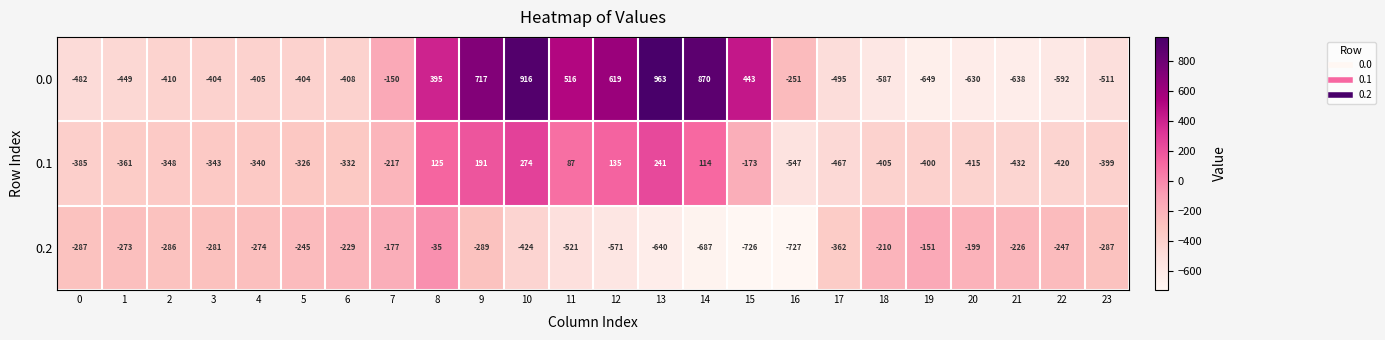

What is the difference between the highest and lowest values at 20?

431